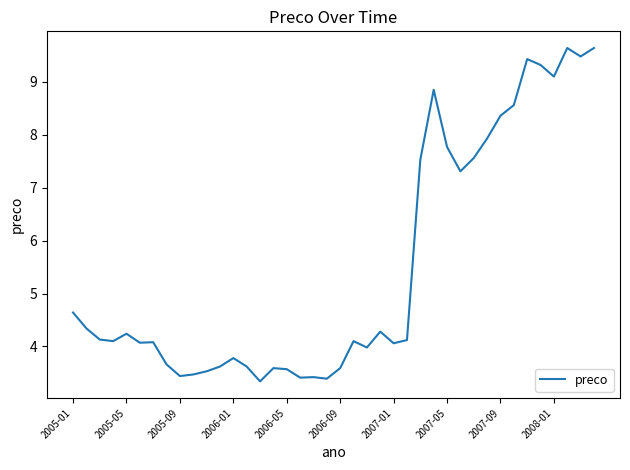

What is the minimum value shown in the chart?

3.3